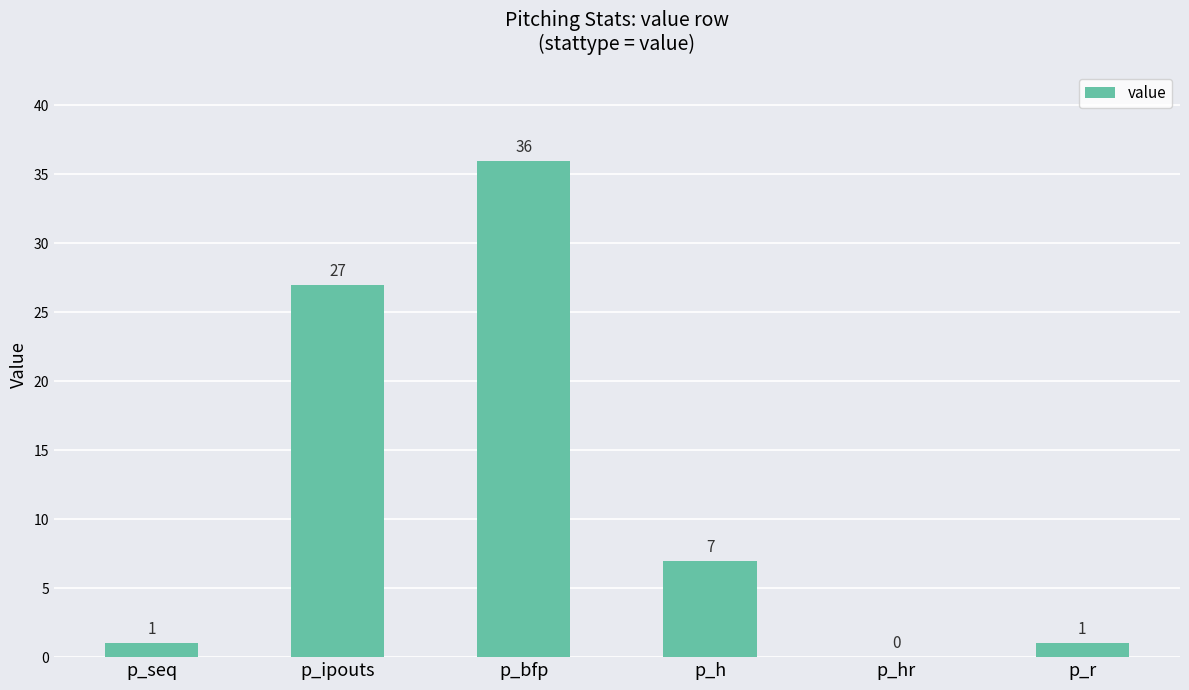

Are the bars horizontal?

No